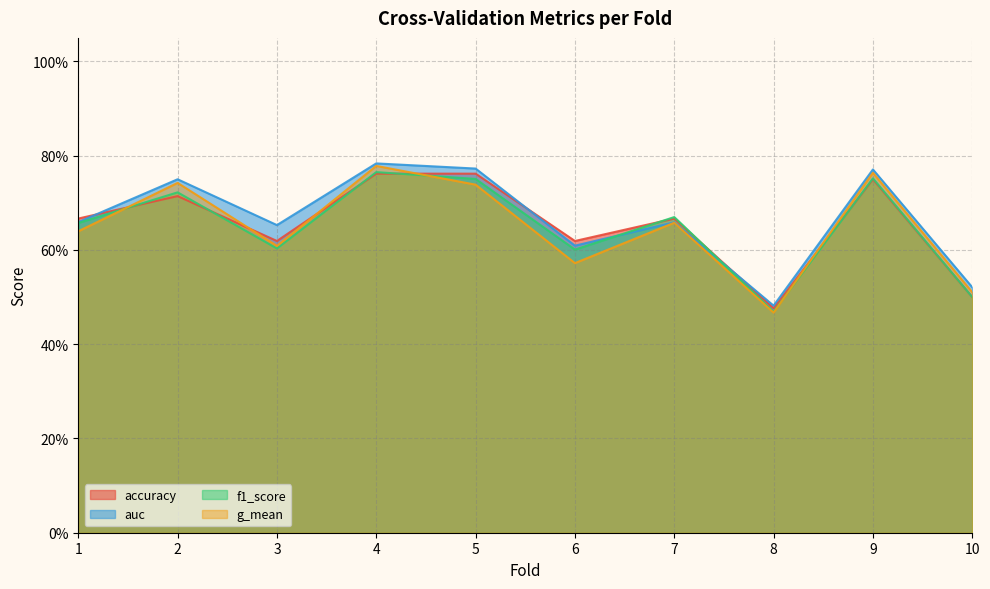

Where do f1_score and auc first cross each other?

6 and 7